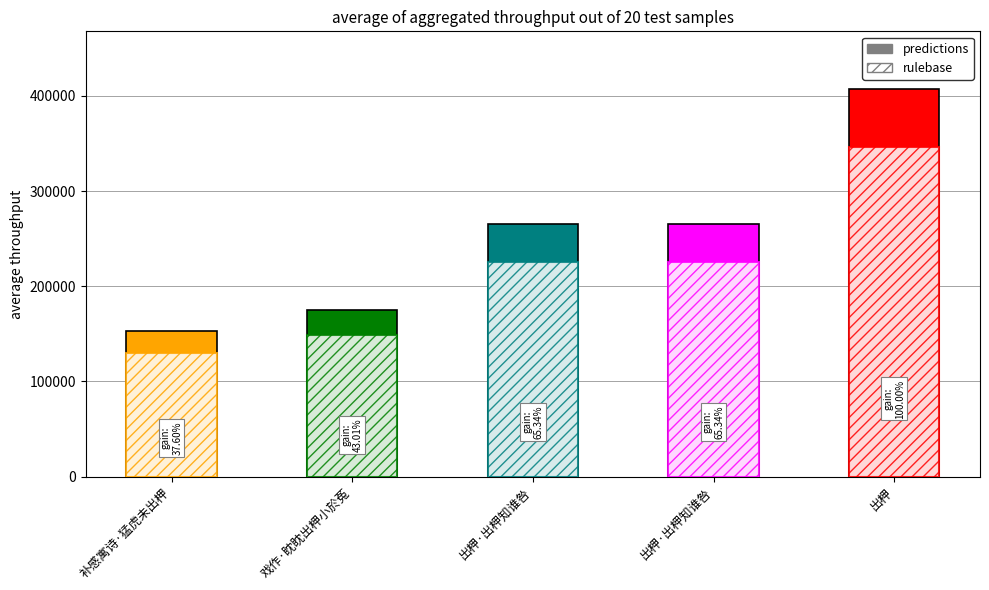

At how many categories does at least one series exceed 338542?

1